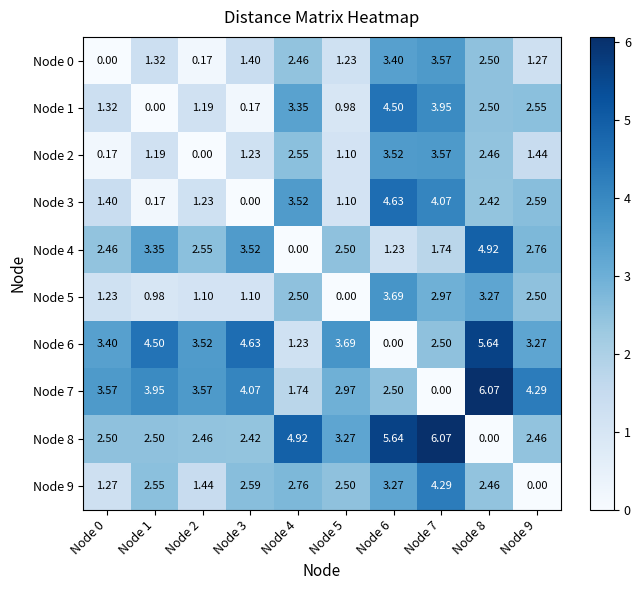

Is the value of Node 4 at Node 6 greater than the value of Node 6 at Node 7?

No